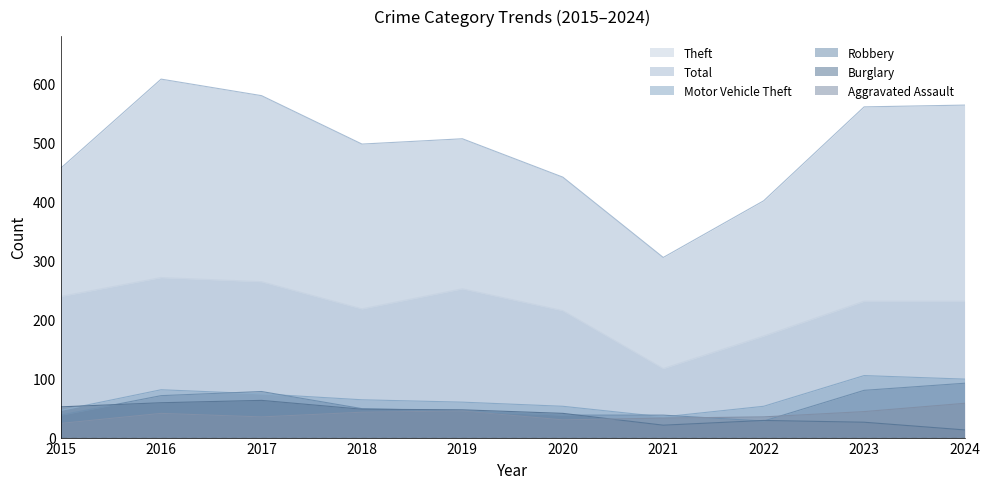

Where do Motor Vehicle Theft and Robbery first cross each other?

2016 and 2017